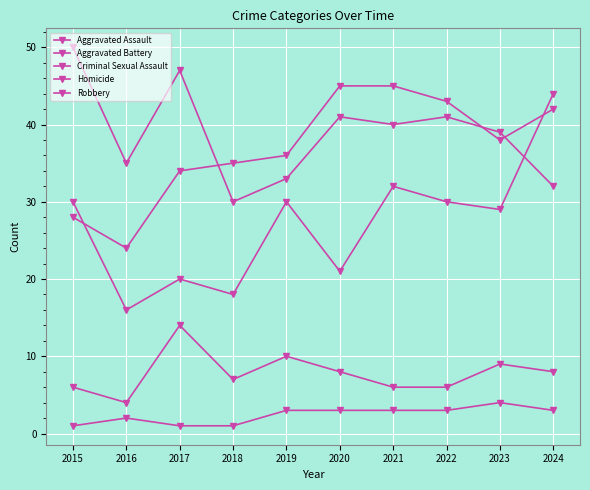

What is the minimum value for Aggravated Battery?

24